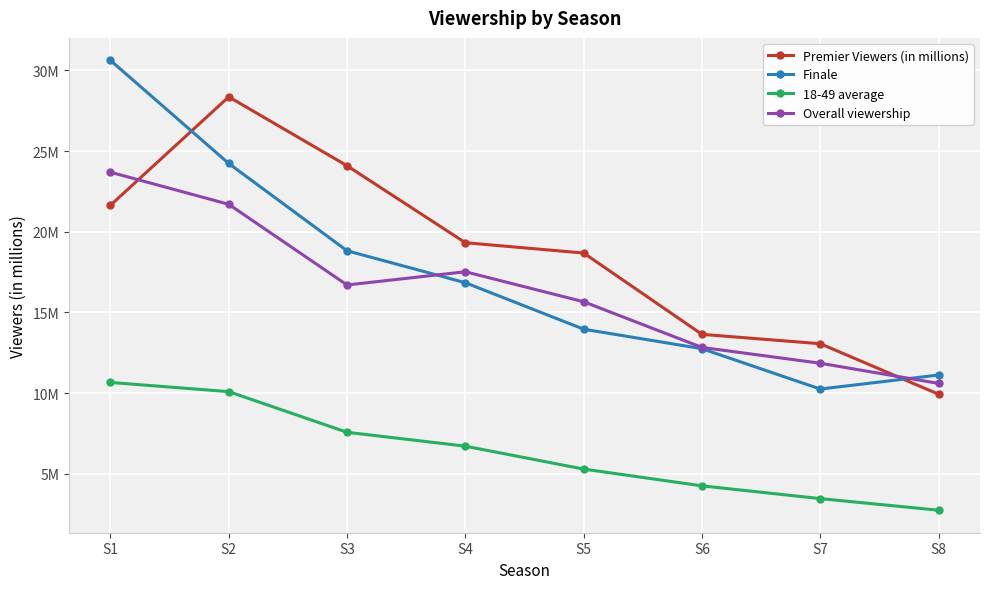

What are all the series names shown in the legend?

Premier Viewers (in millions), Finale, 18-49 average, Overall viewership